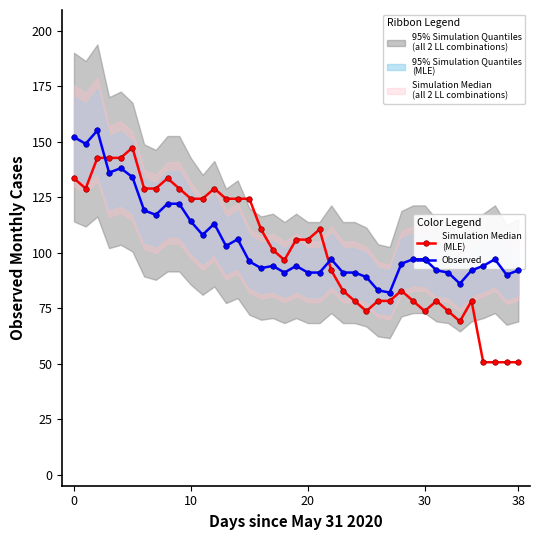

True or false: Simulation Median
(MLE) and Observed intersect in this chart.

True